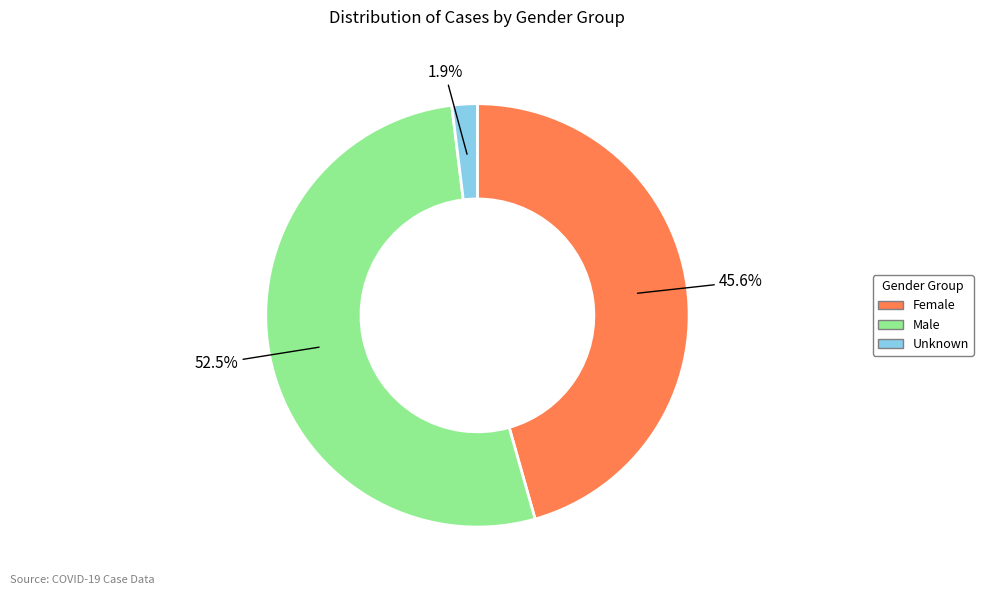

What percentage is NOT represented by Unknown?

98.1%